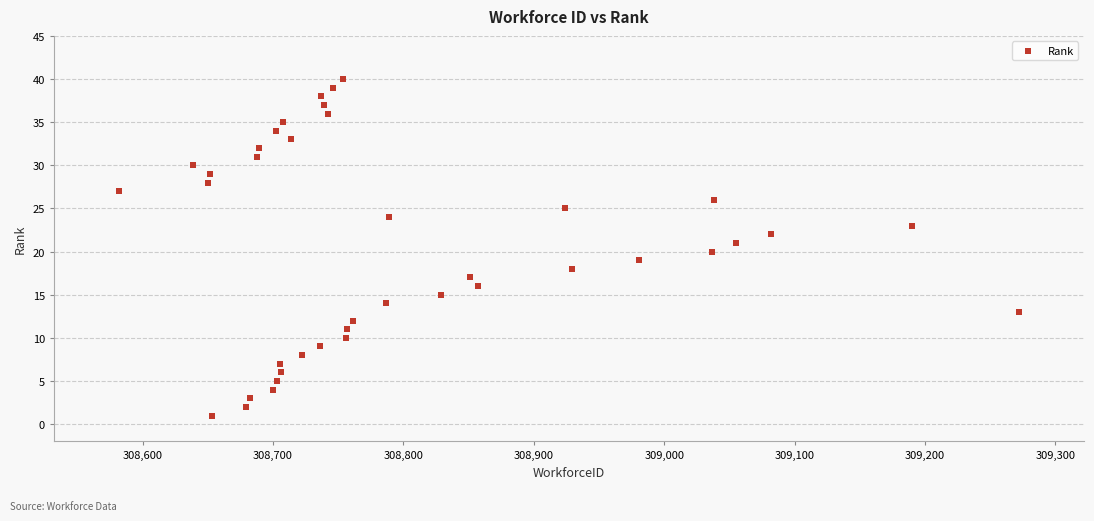

What is the range of Y values (max minus min)?

39